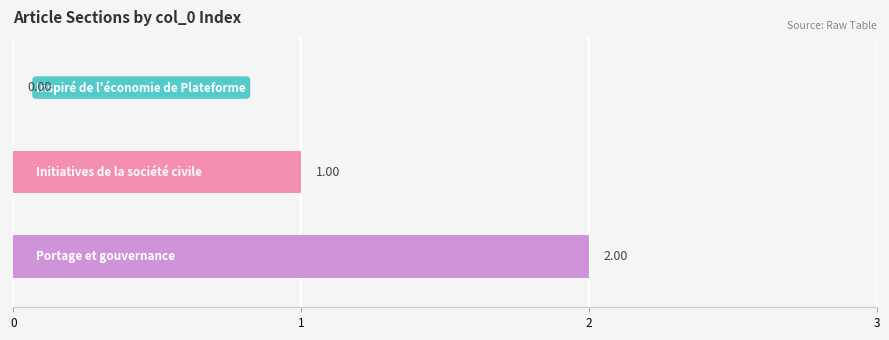

What is the greatest value displayed?

2